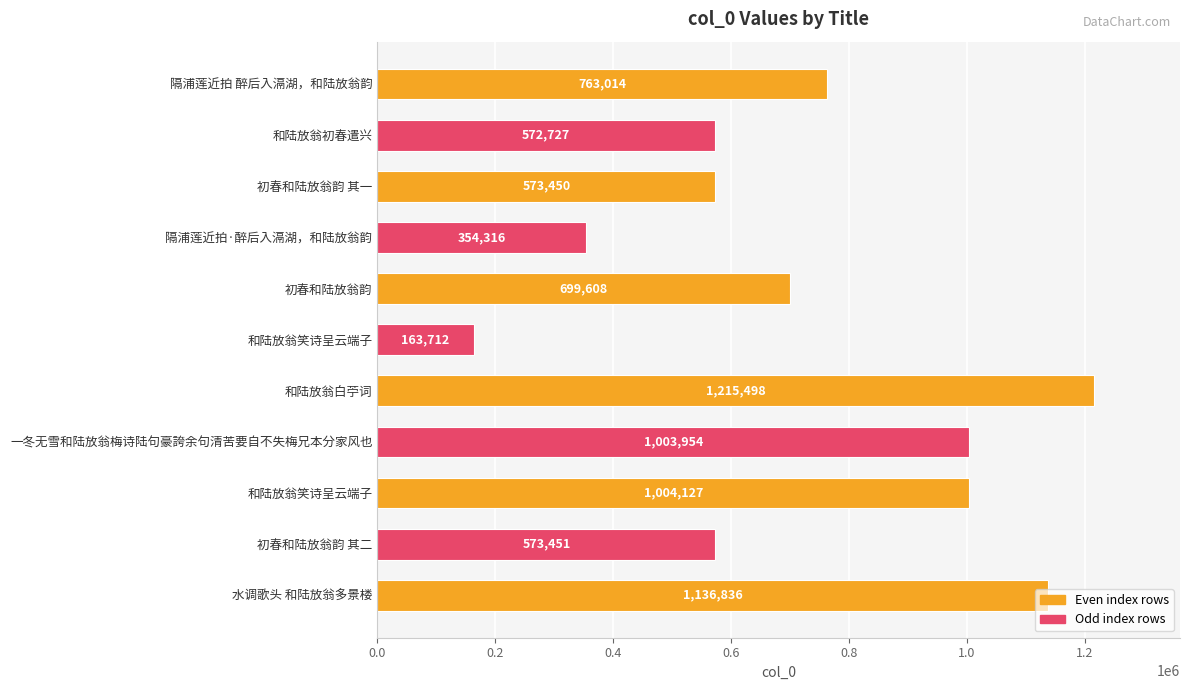

How many bars are there in total?

11